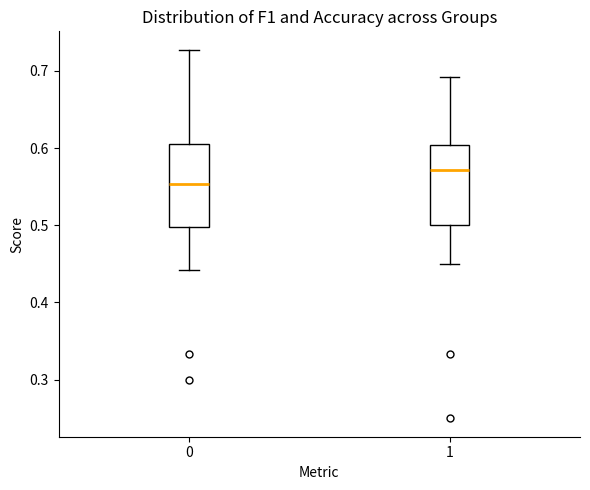

Reading left to right, transcribe this box plot: for each box, give where its median line is, the range the box spans, and where its two whiskers end, as read against the y-axis. The values are not printed on the chart, so give them approximately, as read against the axis.

0: median 0.55, box 0.50 to 0.61, whiskers 0.44 to 0.73
1: median 0.57, box 0.50 to 0.60, whiskers 0.45 to 0.69